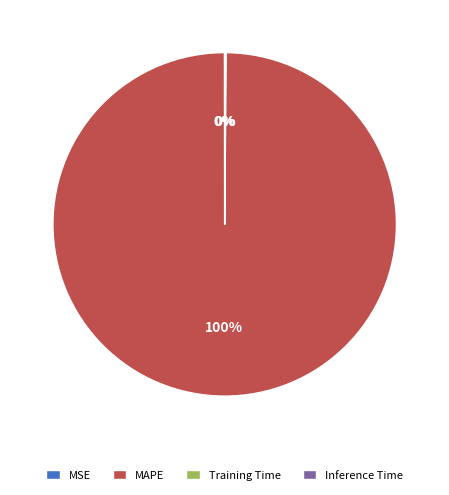

To the nearest percent, what is the difference between the largest and smallest slice percentages?

100%